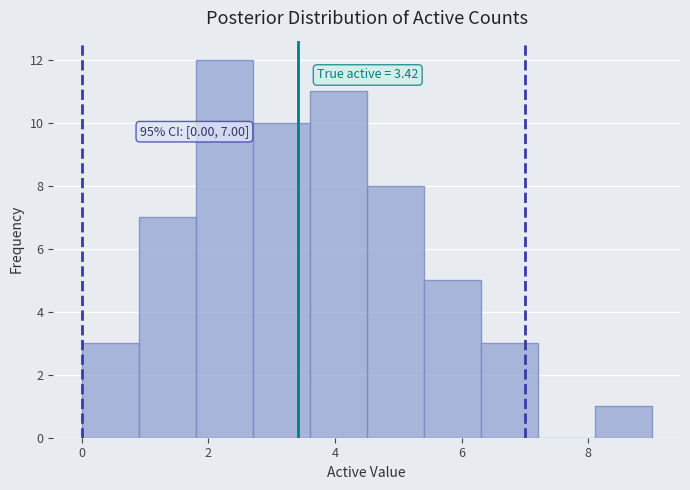

Over which range of the x-axis is the bar tallest?

1.8 to 2.7